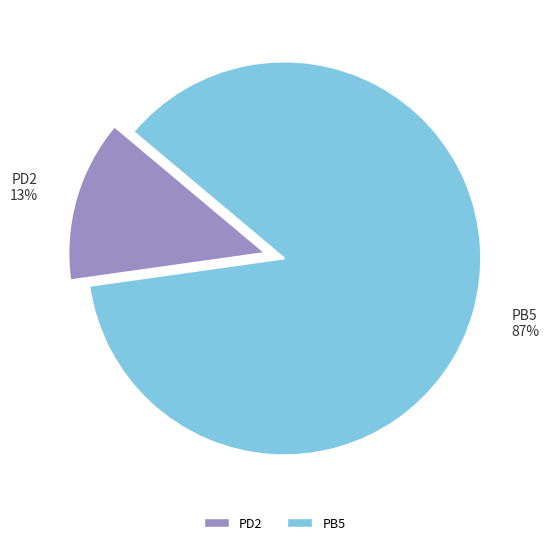

How many segments does this pie chart have?

2